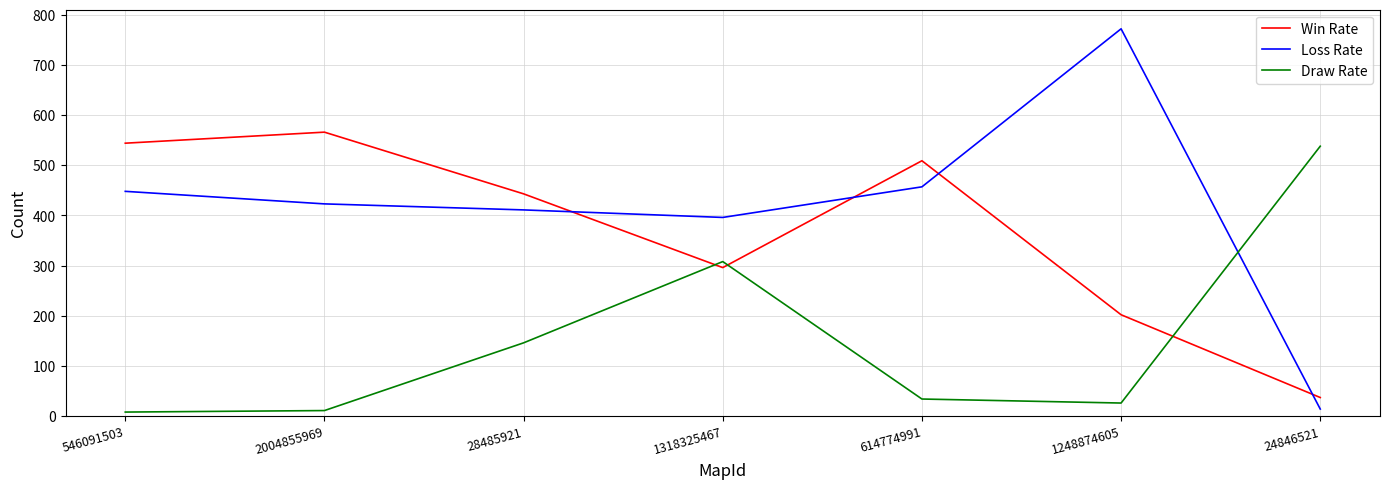

Rank the series at 2004855969 from lowest to highest value.

Draw Rate, Loss Rate, Win Rate